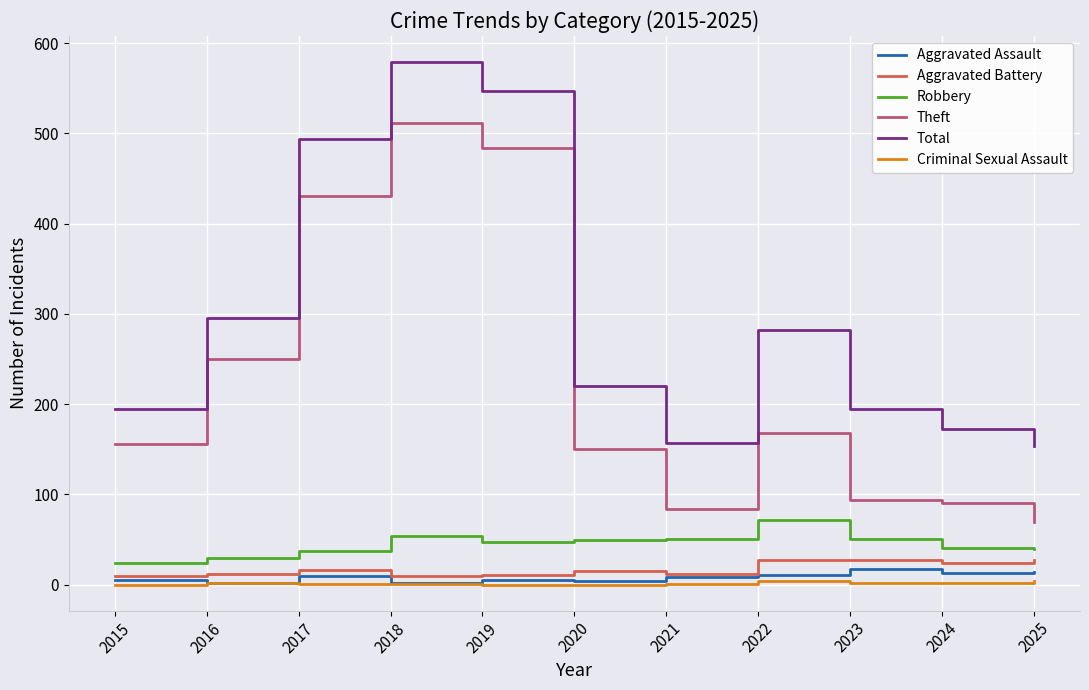

What is the maximum value shown in the chart?

579